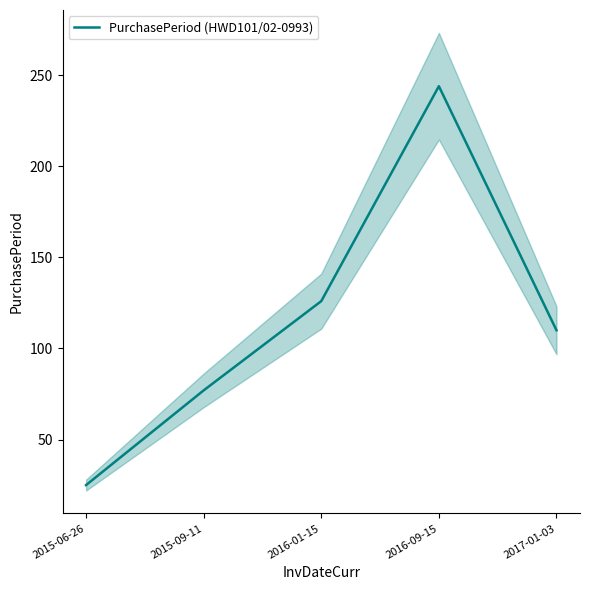

Reading left to right, what are all the values shown in this chart?

2015-06-26=25	2015-09-11=77	2016-01-15=126	2016-09-15=244	2017-01-03=110